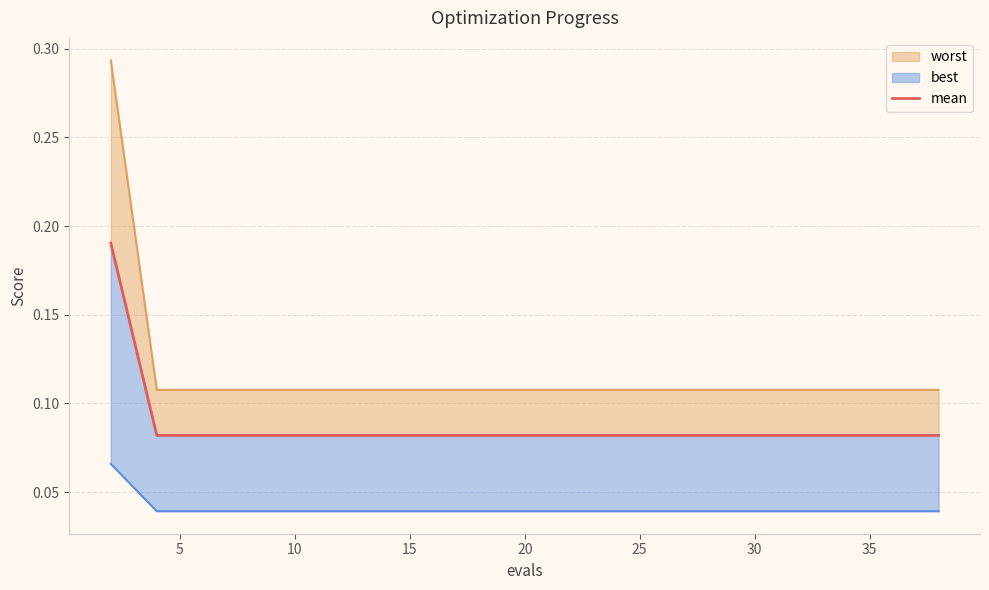

True or false: worst_line and mean intersect in this chart.

False